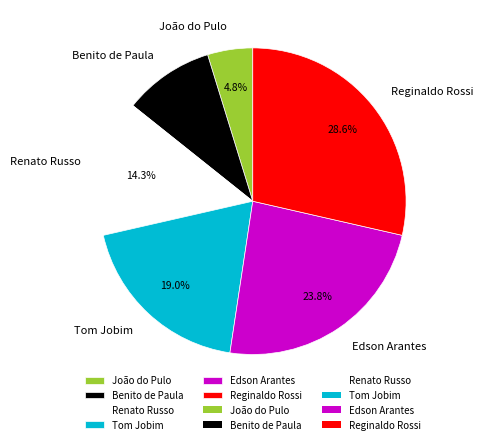

Rank the categories by value from lowest to highest.

João do Pulo, Benito de Paula, Renato Russo, Tom Jobim, Edson Arantes, Reginaldo Rossi